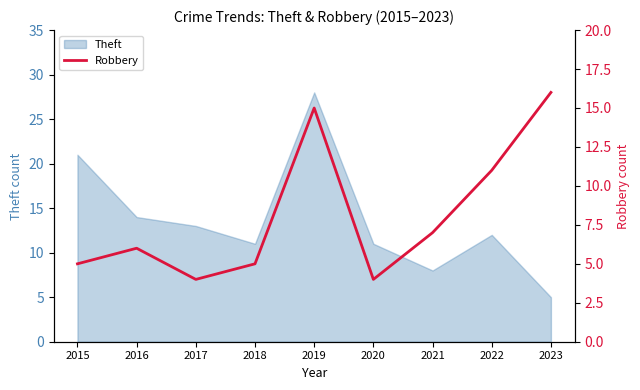

Is it true that Theft equals 17 at 2017?

False